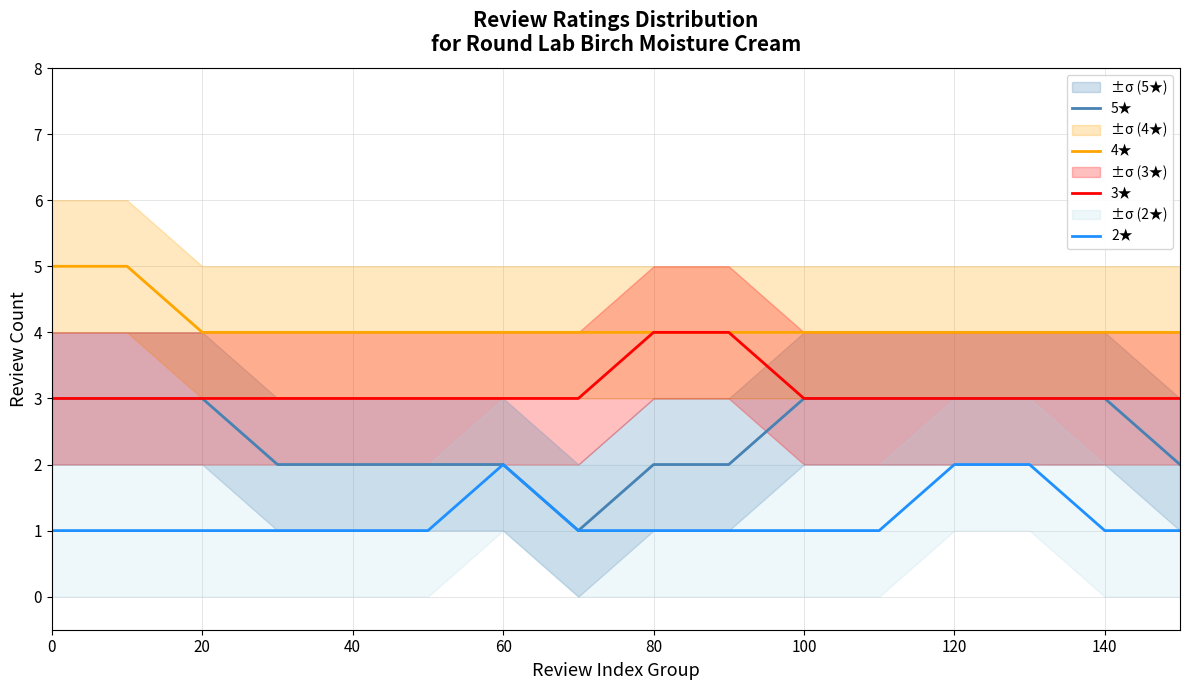

What is the average value of the 2★ series?

1